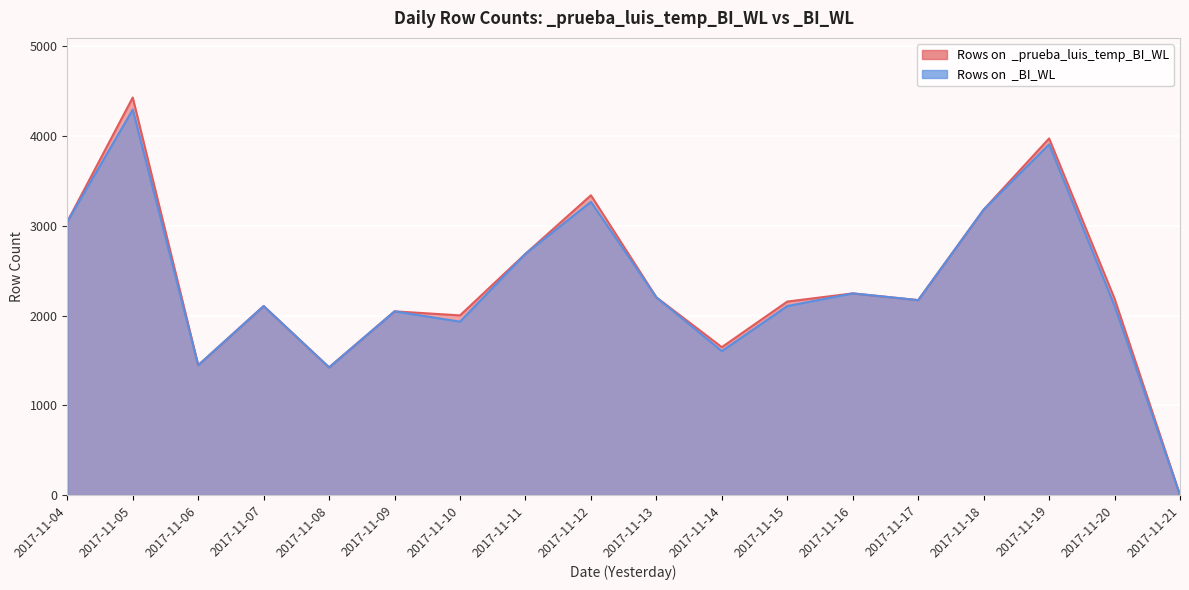

At which label is Rows on  _prueba_luis_temp_BI_WL closest to 2214?

2017-11-13